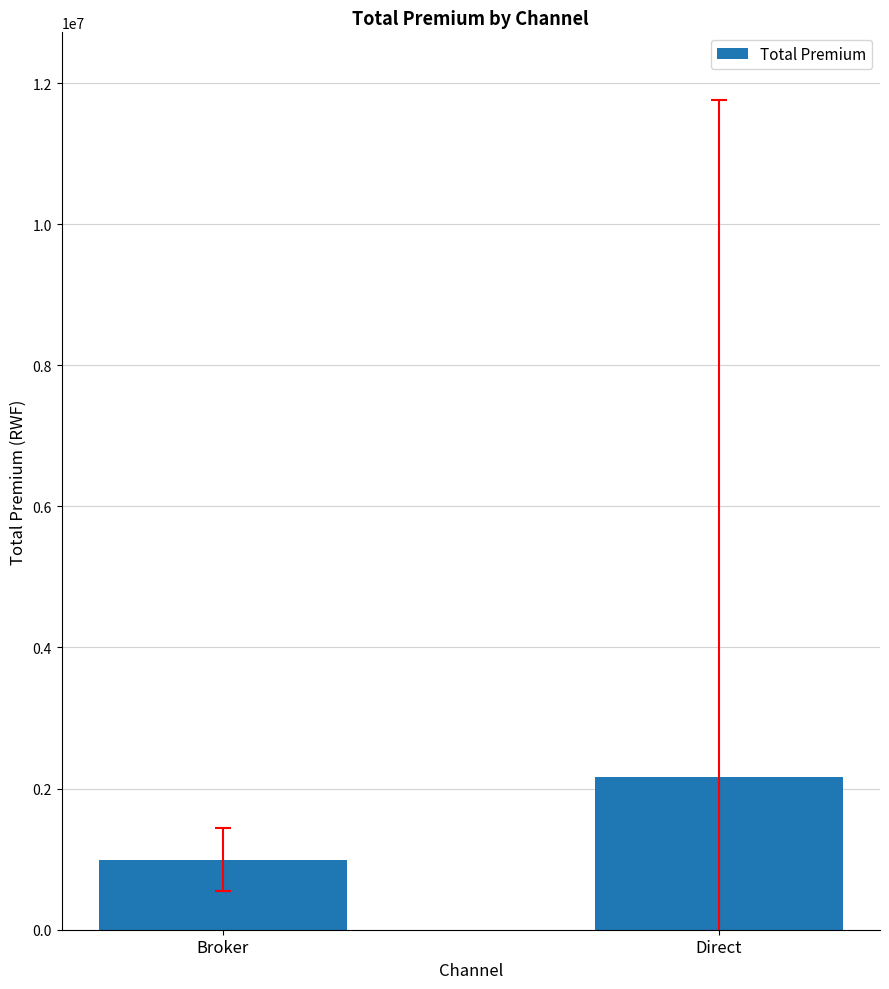

At which label does the data first exceed 2162754?

Direct